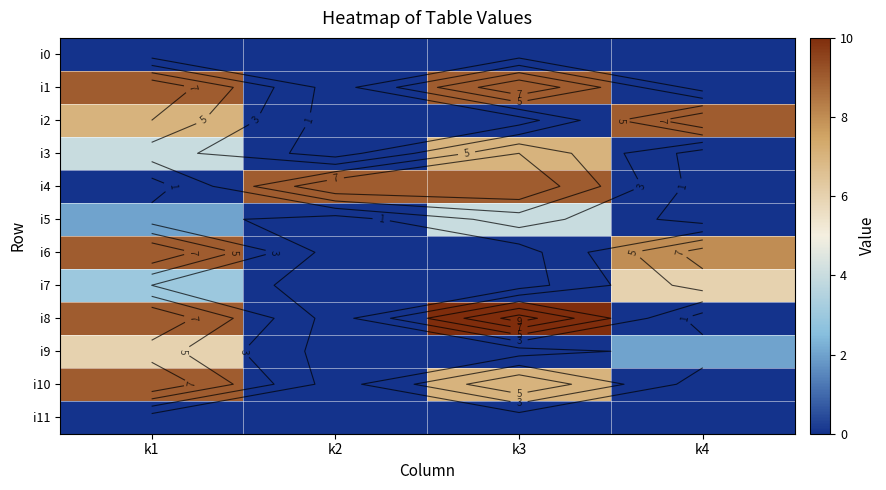

Which category has the lowest value in the i0 series?

k1